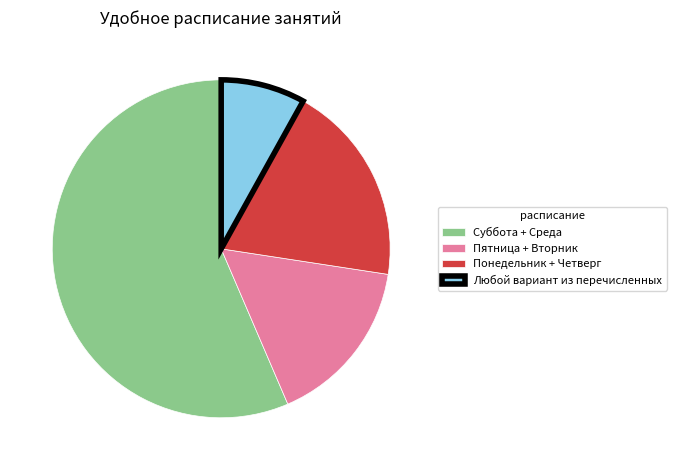

Which category has the smallest portion of the pie?

Любой вариант из перечисленных